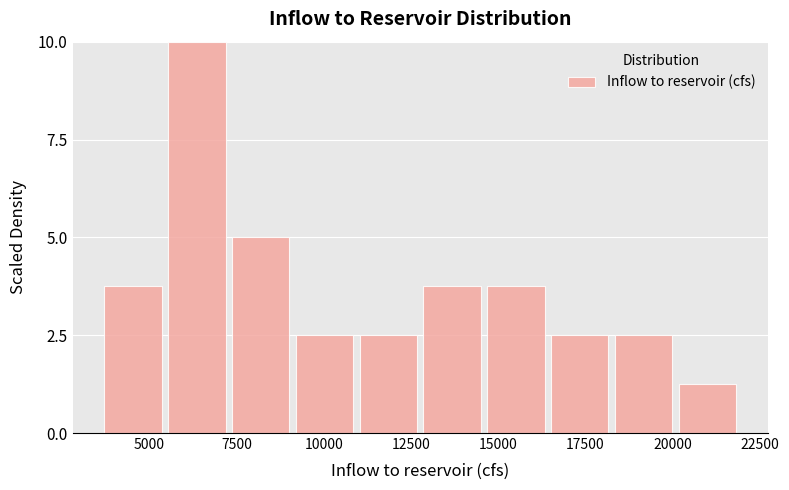

Around what value on the x-axis is the tallest bar? Give the approximate position of its centre, as read against the axis.

6500